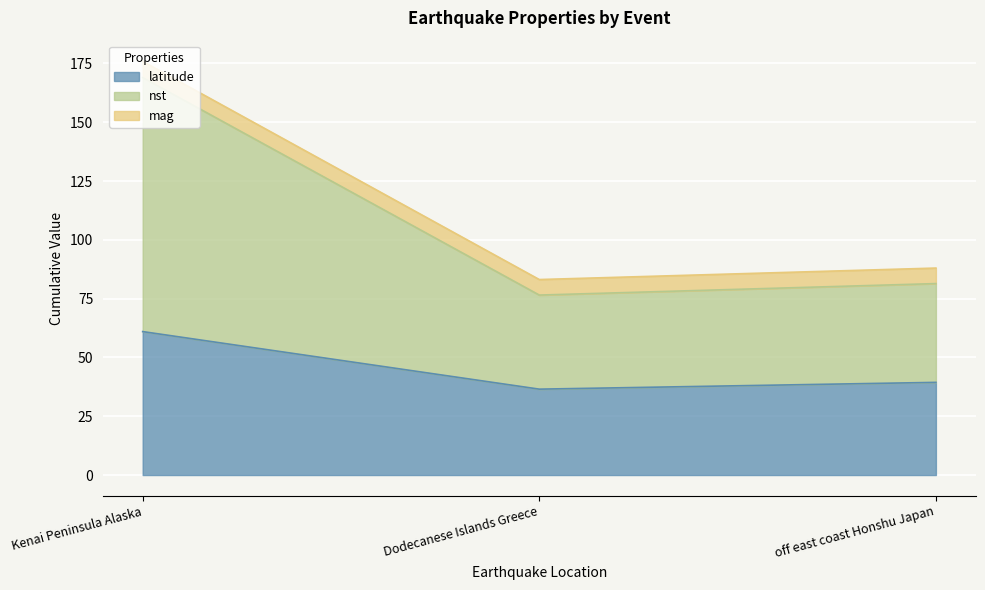

What is the maximum value for latitude?

61.0